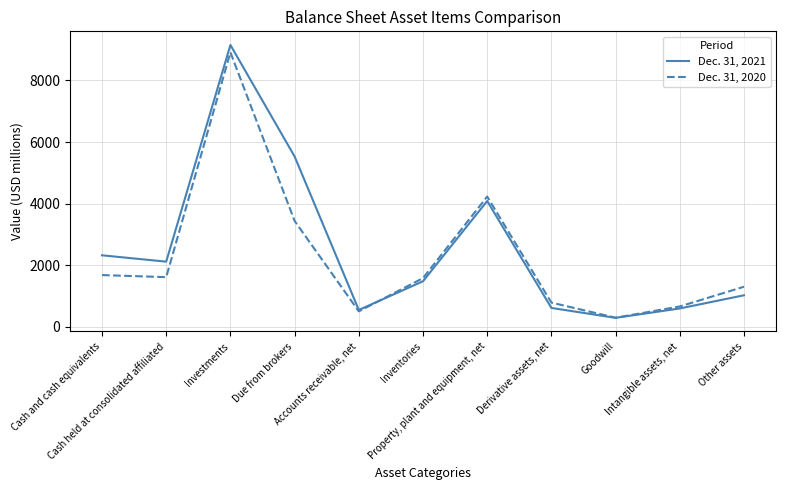

What is the average value of the Dec. 31, 2020 series?

2272